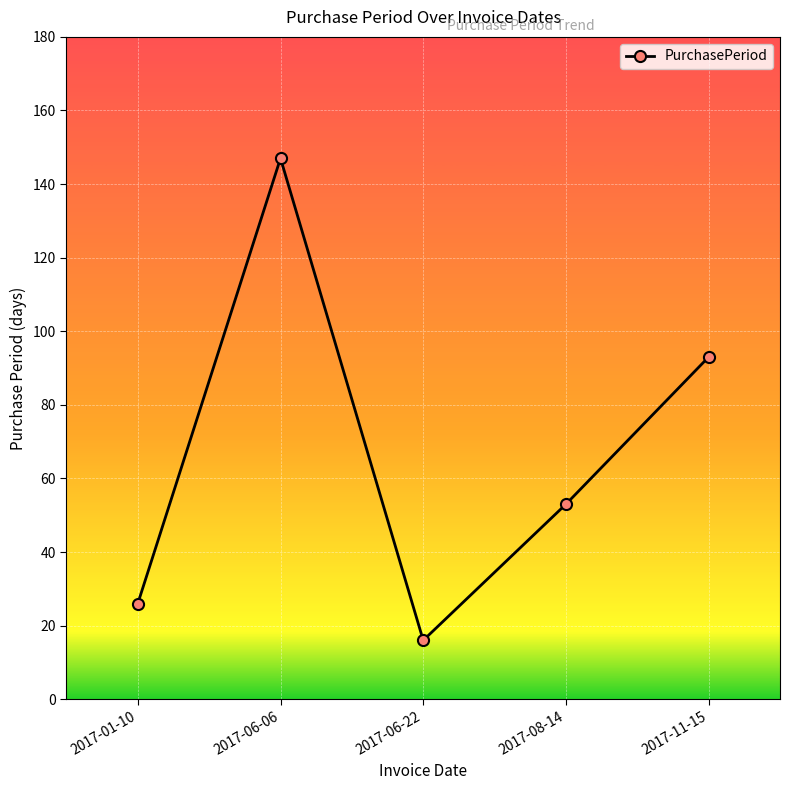

Rank the categories by value from highest to lowest.

2017-06-06, 2017-11-15, 2017-08-14, 2017-01-10, 2017-06-22